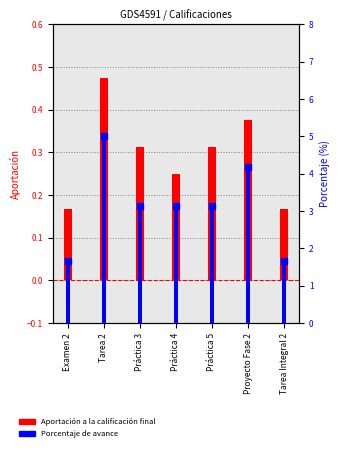

Is the value of Aportación a la calificación final at Examen 2 greater than the value of Porcentaje de avance at Práctica 5?

No